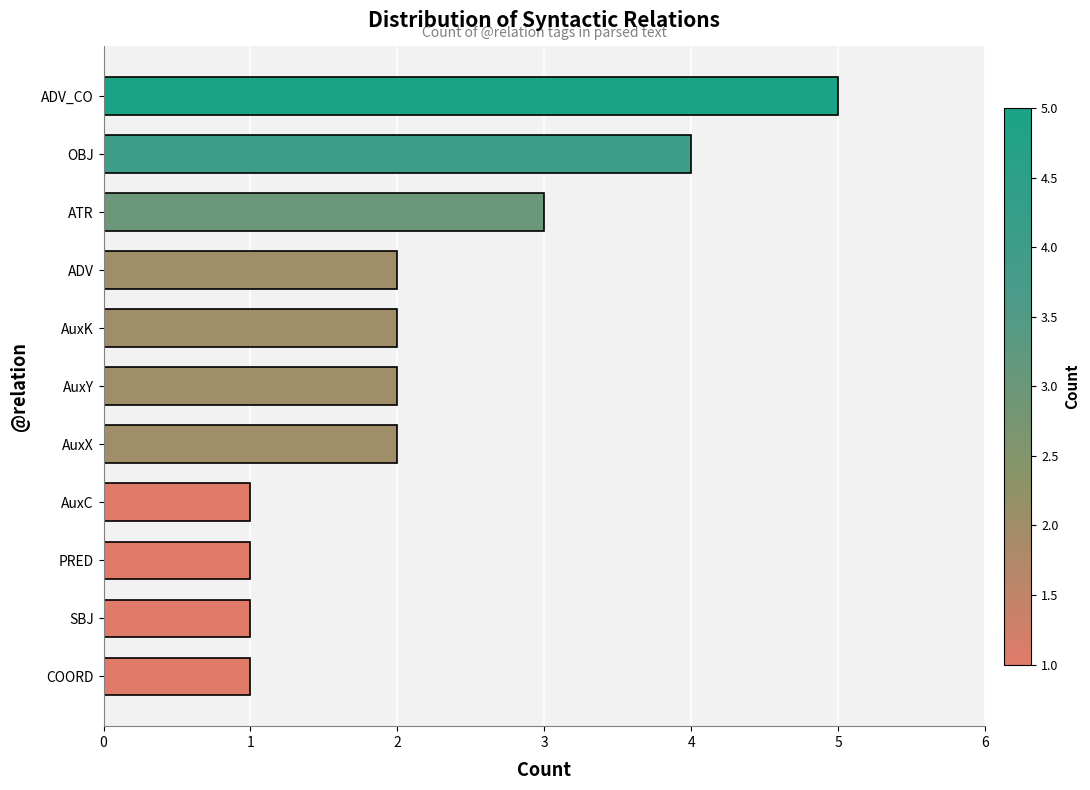

What is the ratio of the value at ADV_CO to the value at PRED?

5.0